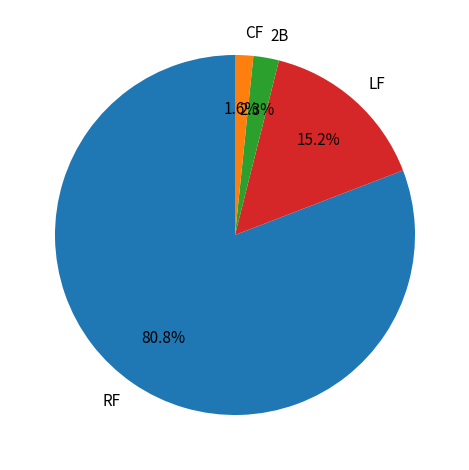

How many segments does this pie chart have?

4